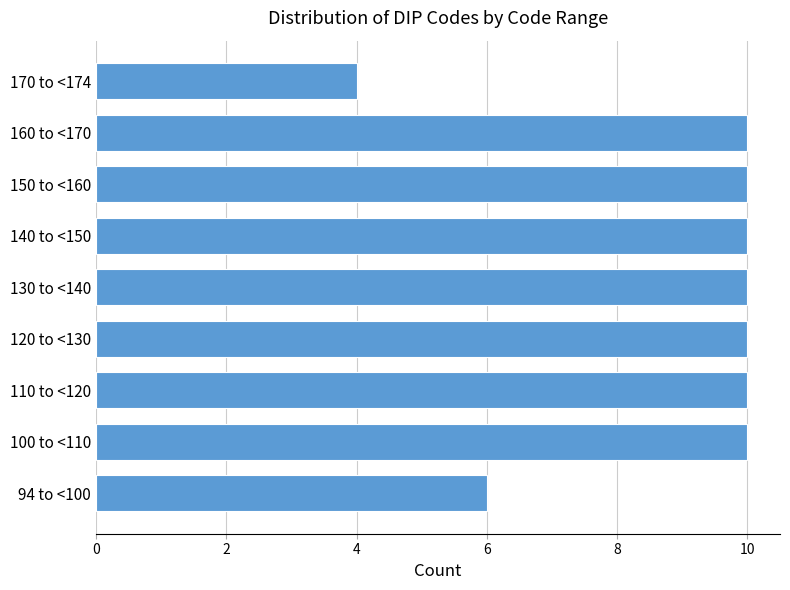

Reading bottom to top, what are all the values shown in this chart?

6	10	10	10	10	10	10	10	4